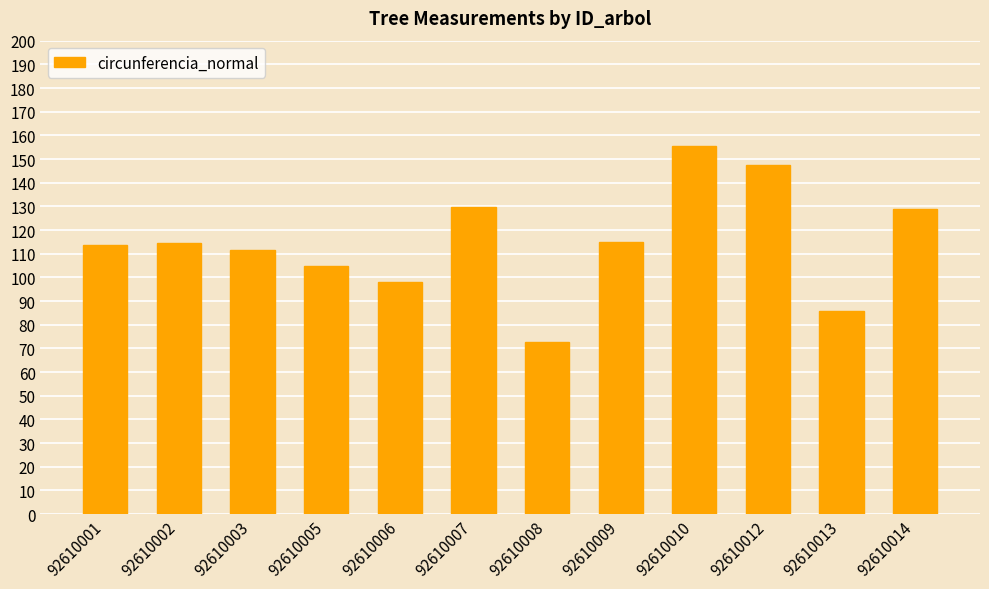

What is the change in value from 92610001 to 92610013?

-27.8